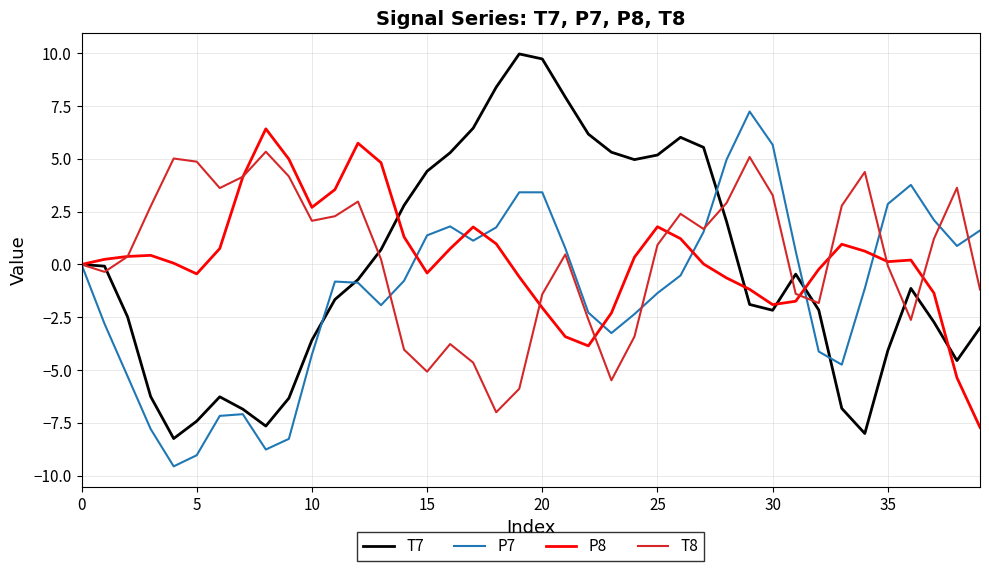

After their last crossing, which series has the higher values: T8 or P7?

P7